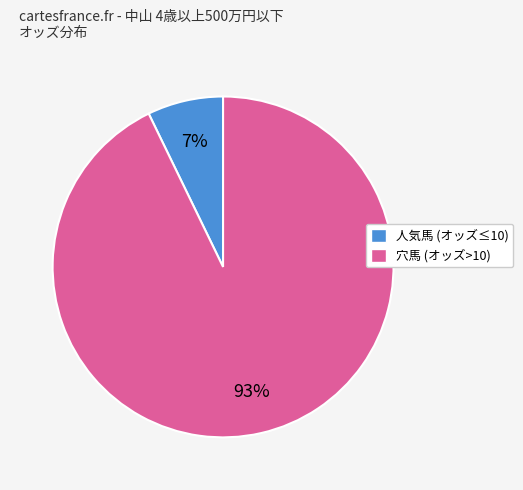

Is there a majority slice in this chart?

Yes